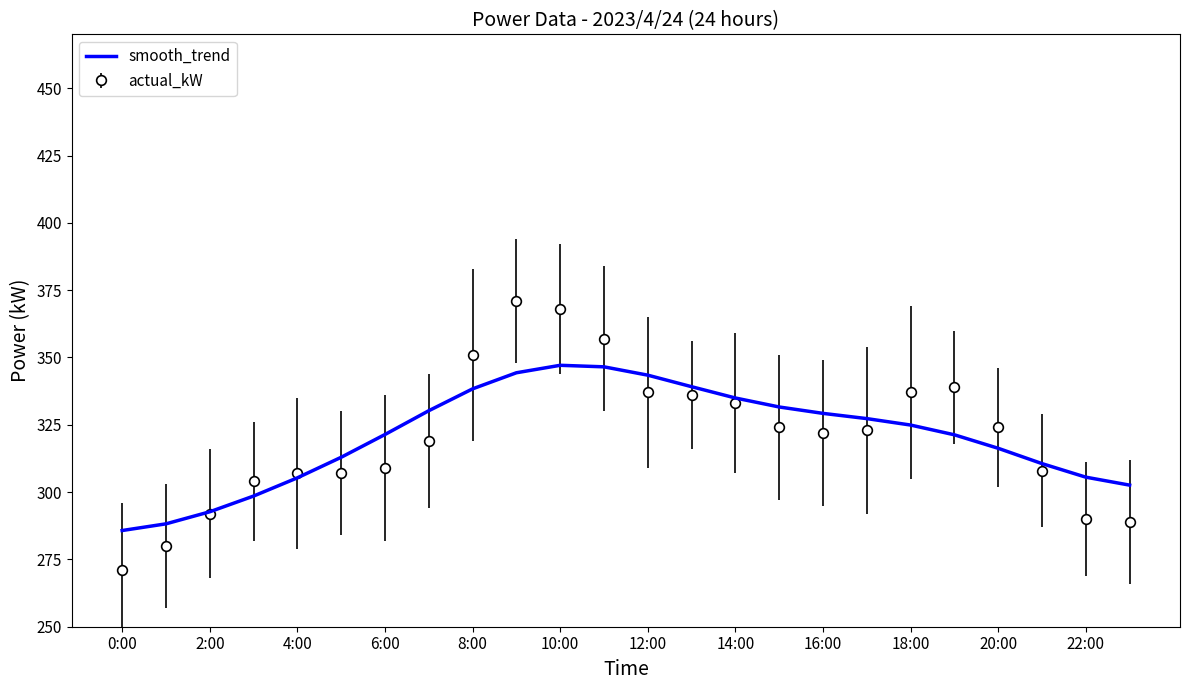

List the series in order of their peak value, lowest first.

smooth_trend, actual_kW